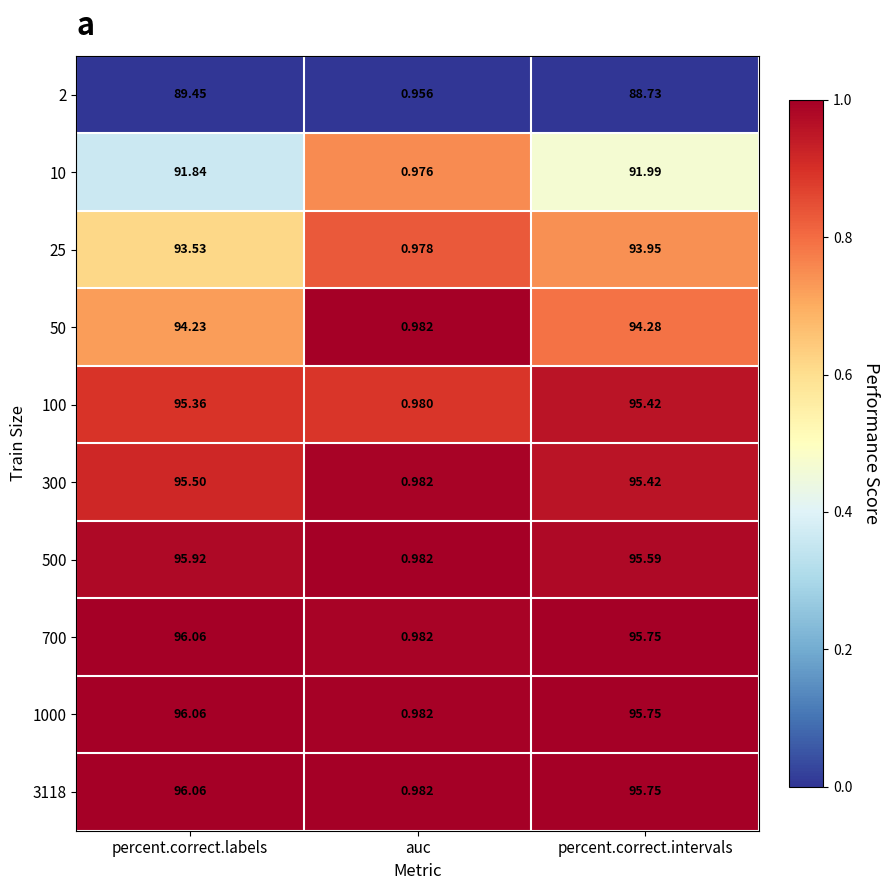

Which label corresponds to the smallest value in the chart?

auc